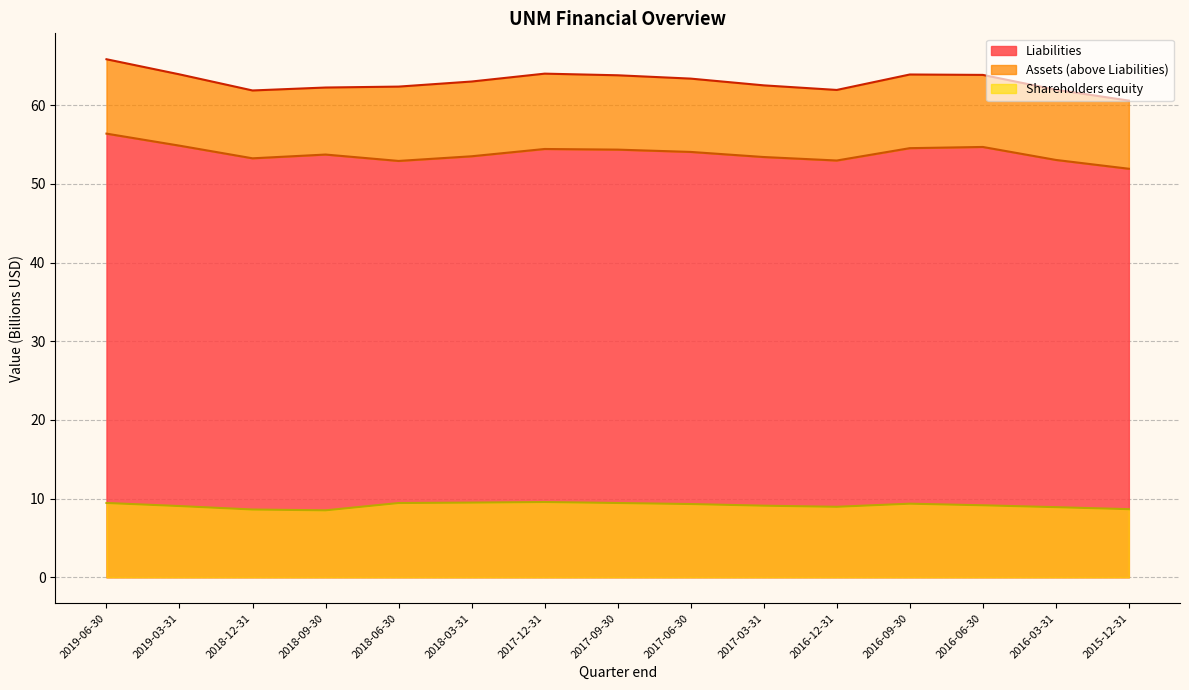

In Liabilities, how many points are lower than both neighbors (excluding endpoints)?

3